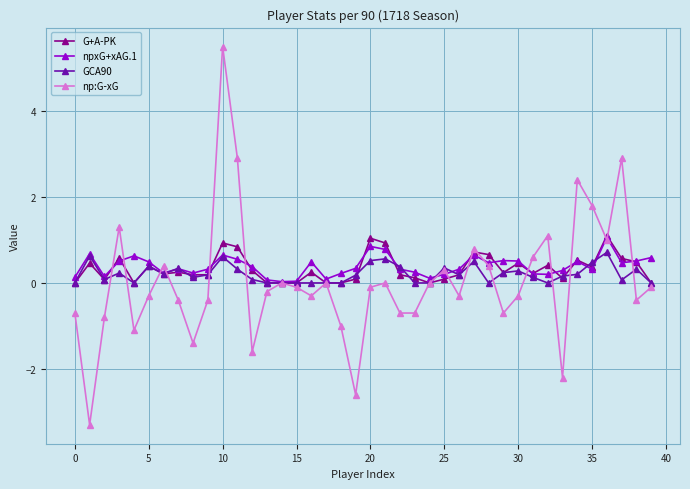

Which series has the largest range (max minus min)?

np:G-xG